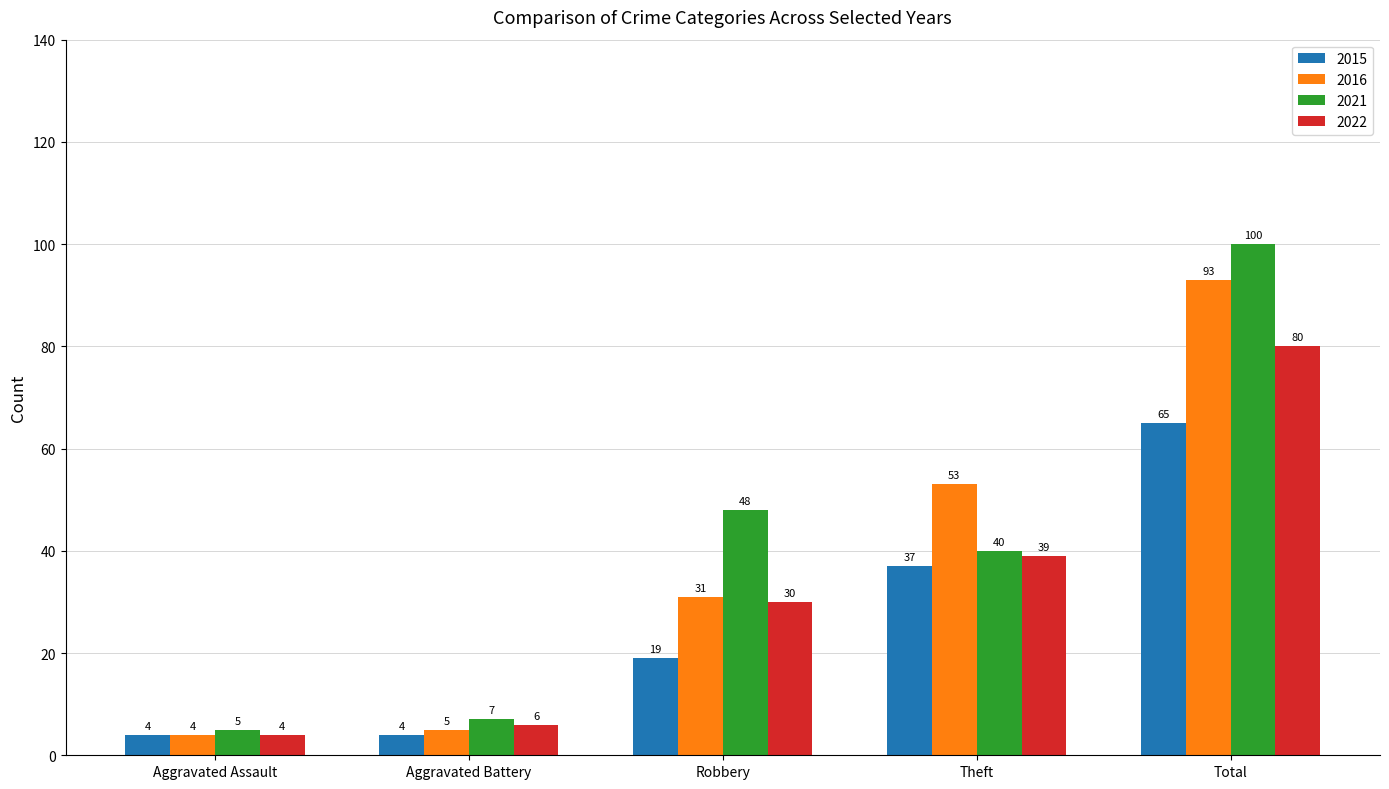

What are all the series names shown in the legend?

2015, 2016, 2021, 2022